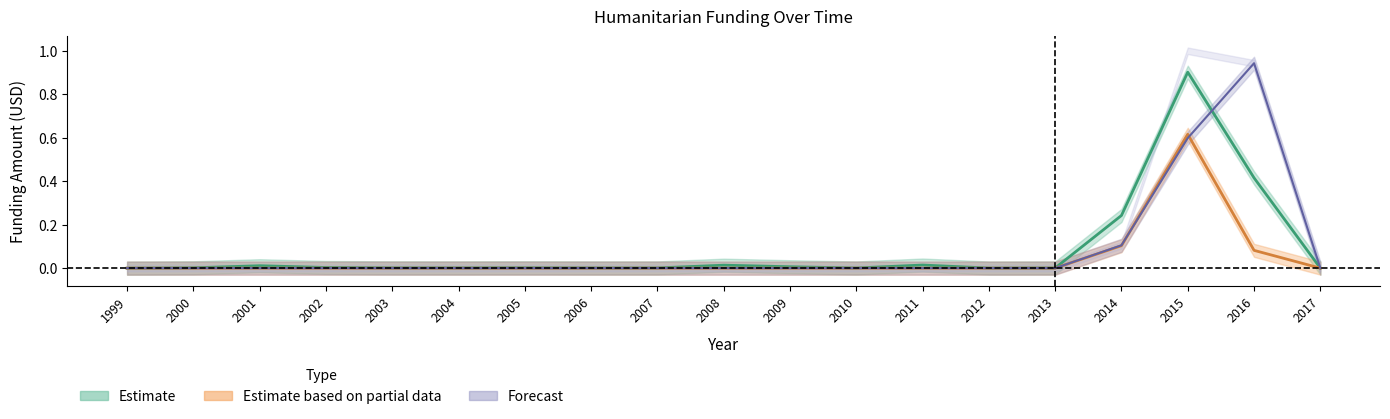

What is the value of the Total Country Humanitarian Funding Received point at the 17th from the left?

0.9